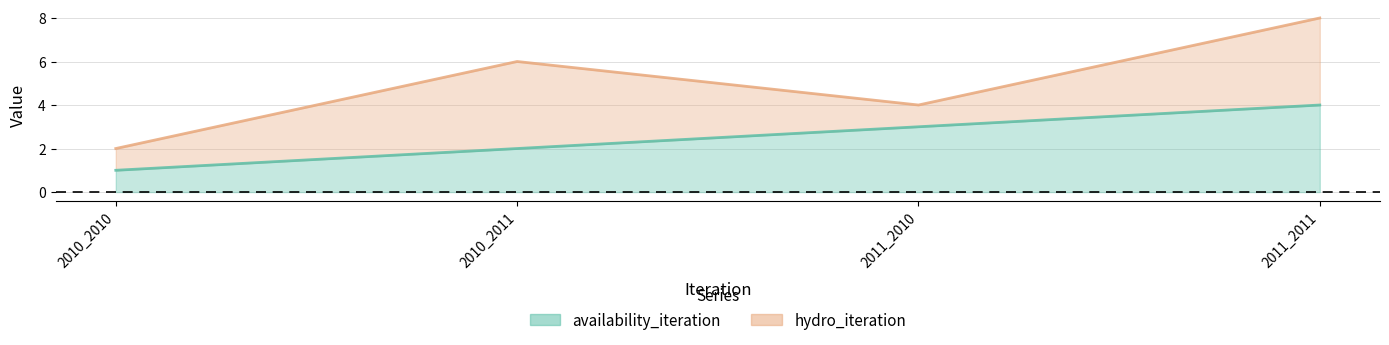

What is the value of the 1st point from the left?

1